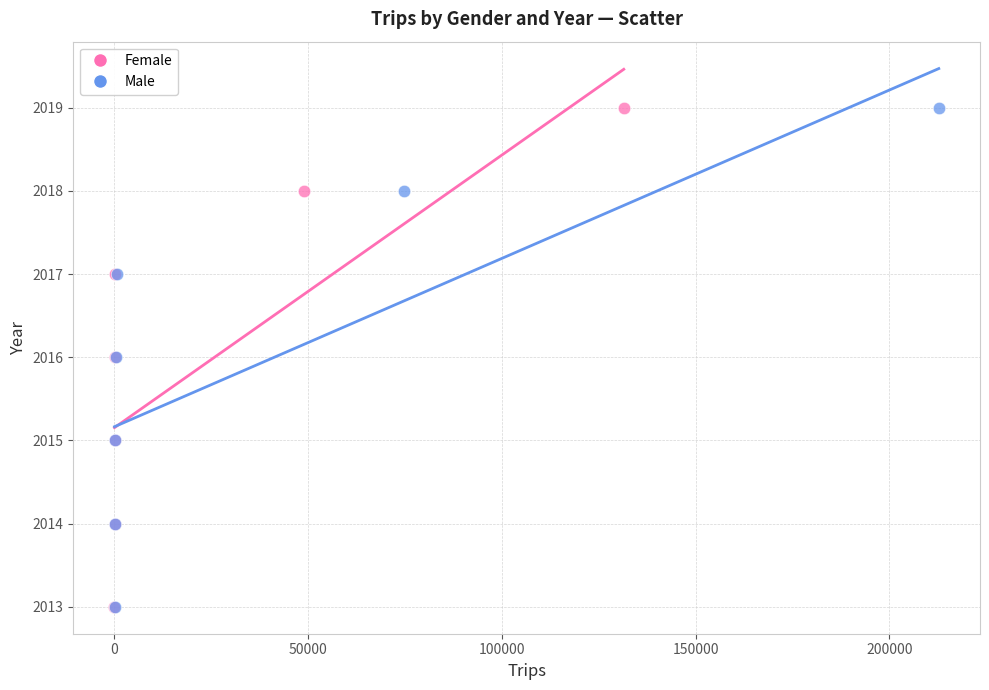

What are all the series names shown in the legend?

Female, Male